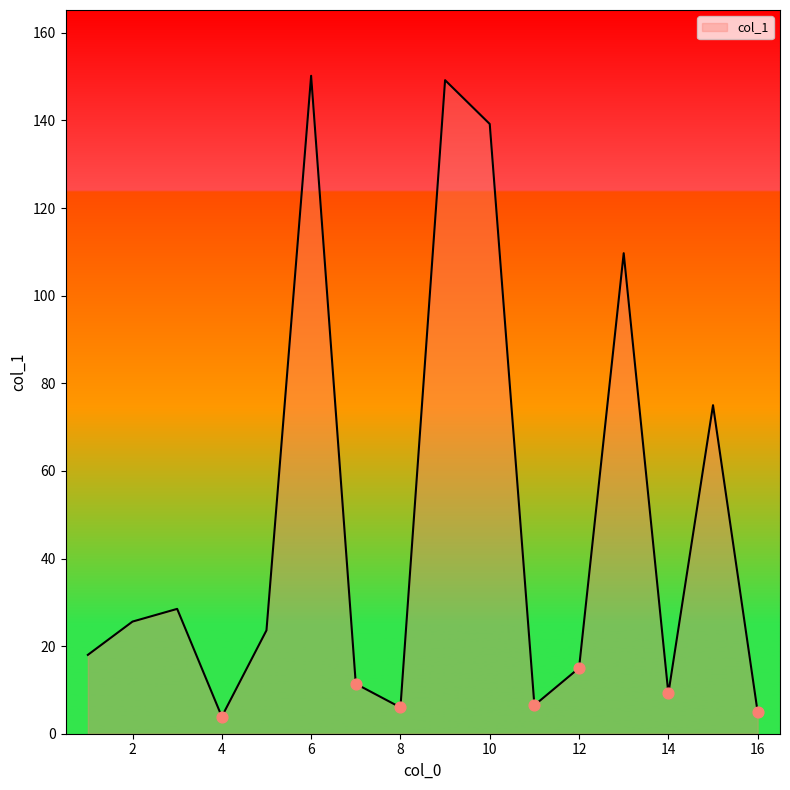

What is the difference between the maximum and minimum values?

146.3